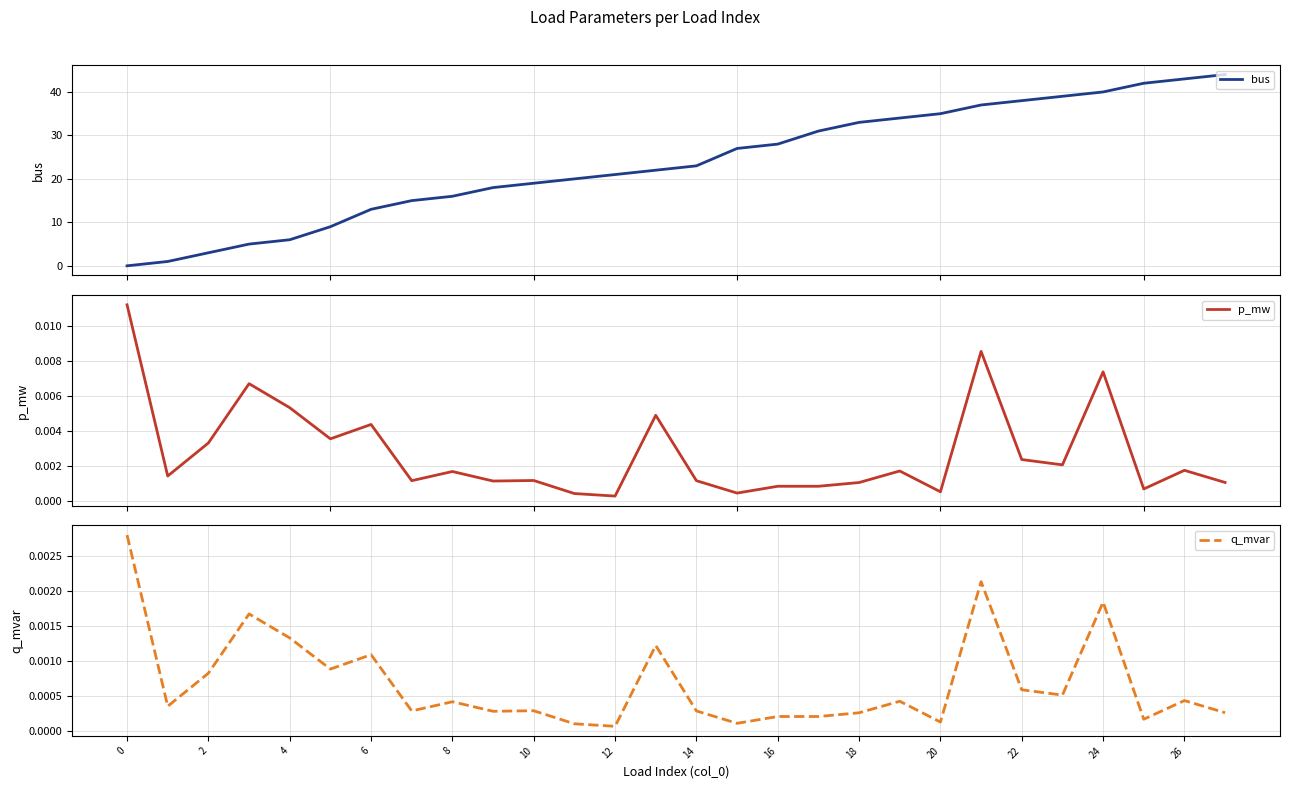

True or false: p_mw has a value of 0.0 at 22.

False